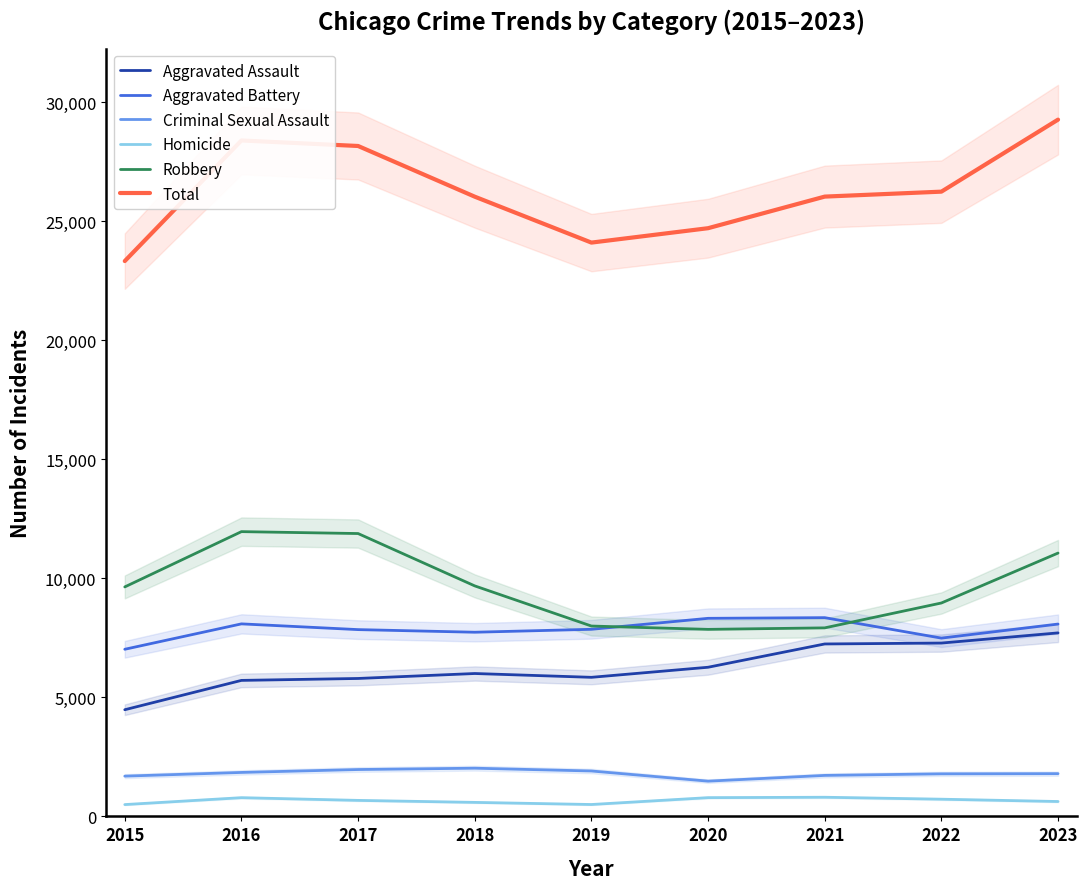

Between 2016 and 2018, which series saw the biggest shift?

Total